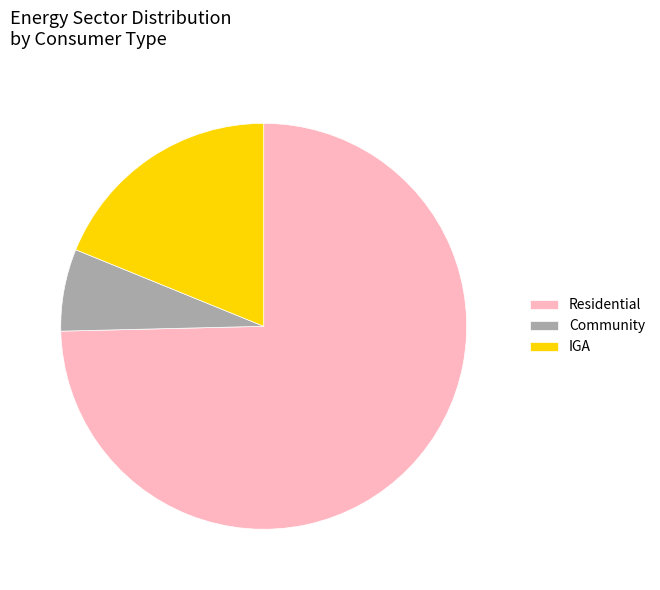

How many slices are in this pie chart?

3